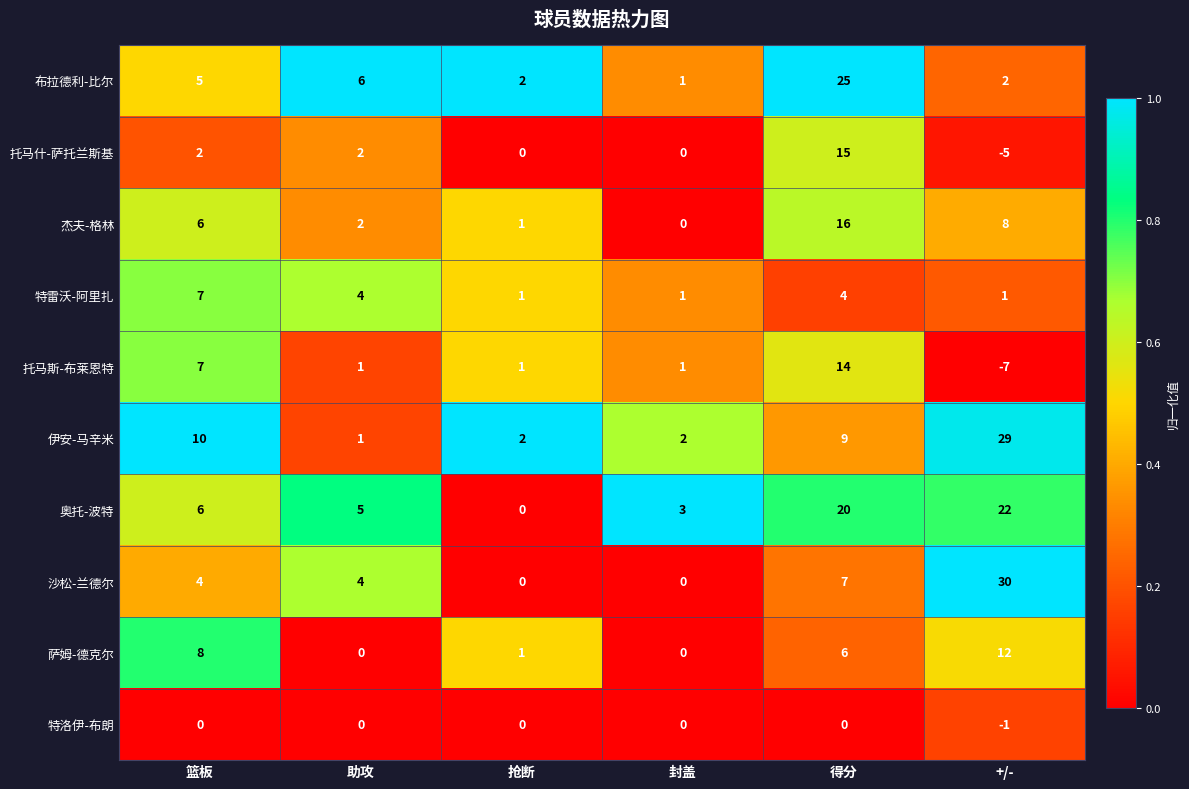

How many 托马斯-布莱恩特 values are between 1 and 7?

4